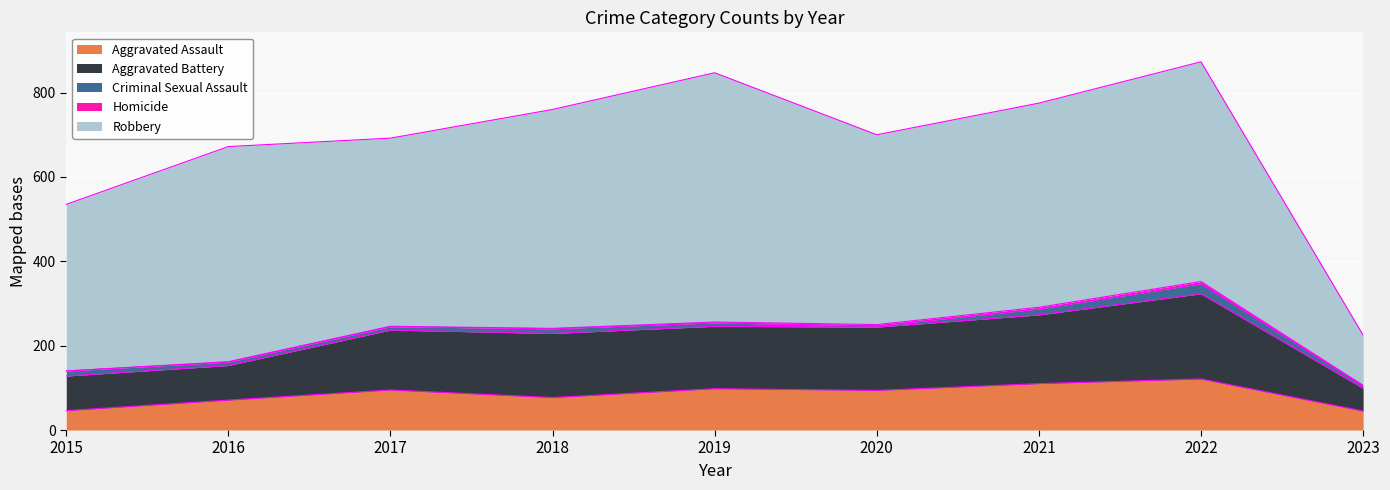

Reading left to right, list all the values displayed in this chart.

Aggravated Assault: 2015=46	2016=71	2017=95	2018=77	2019=98	2020=94	2021=110	2022=121	2023=45
Aggravated Battery: 2015=82	2016=82	2017=142	2018=152	2019=148	2020=150	2021=163	2022=202	2023=54
Criminal Sexual Assault: 2015=12	2016=8	2017=8	2018=11	2019=8	2020=3	2021=14	2022=24	2023=6
Homicide: 2015=0	2016=1	2017=1	2018=1	2019=2	2020=3	2021=4	2022=5	2023=1
Robbery: 2015=395	2016=510	2017=446	2018=519	2019=591	2020=450	2021=484	2022=521	2023=119